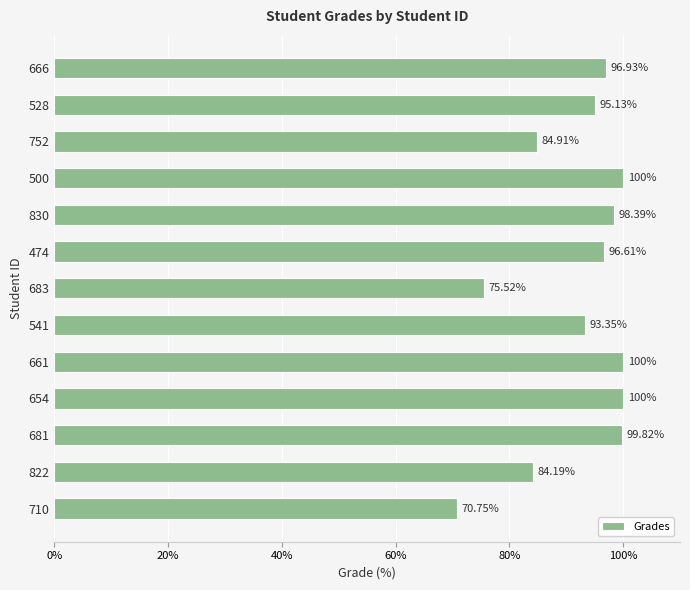

What is the average value?

92.0